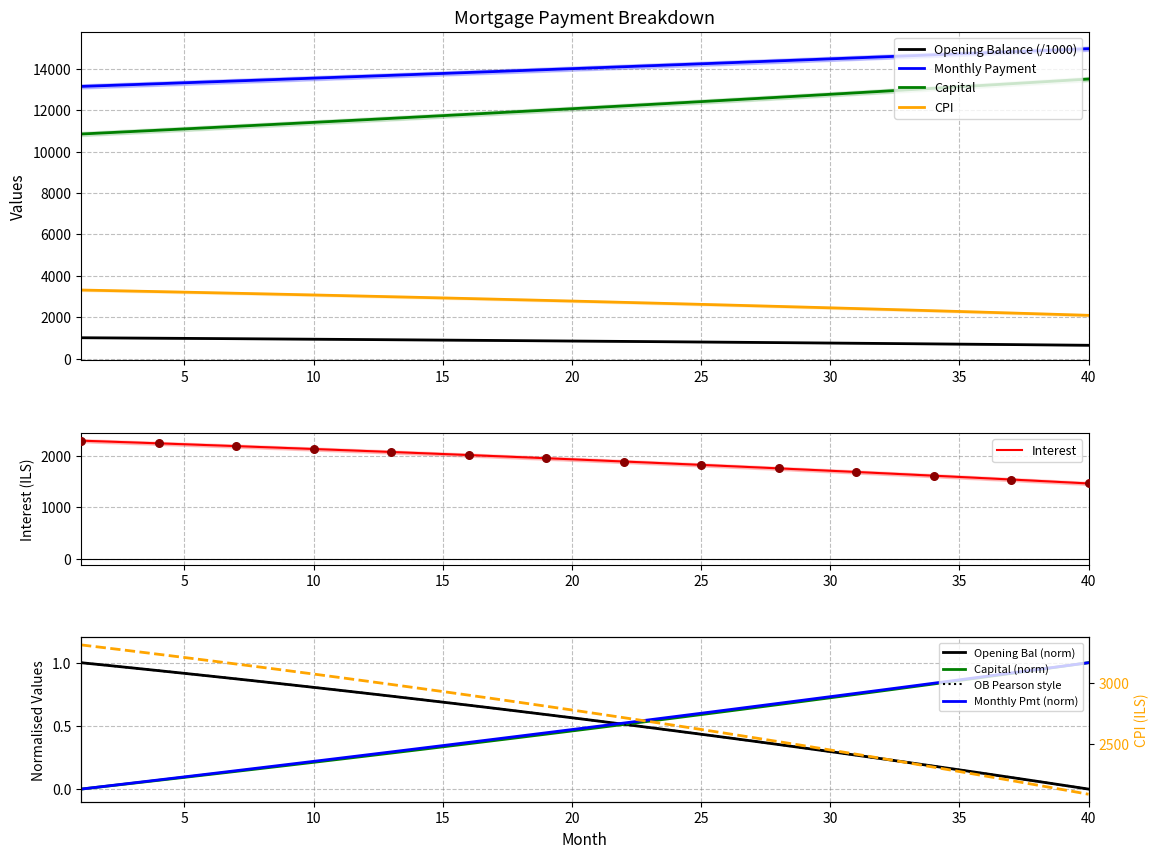

Which series contains the lowest Y value?

opening_balance